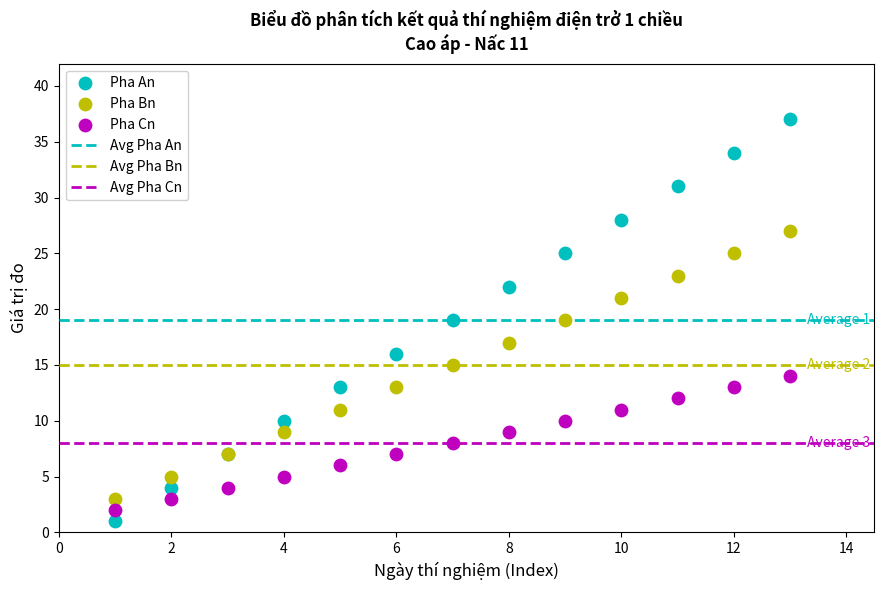

Which series contains the lowest Y value?

Pha An